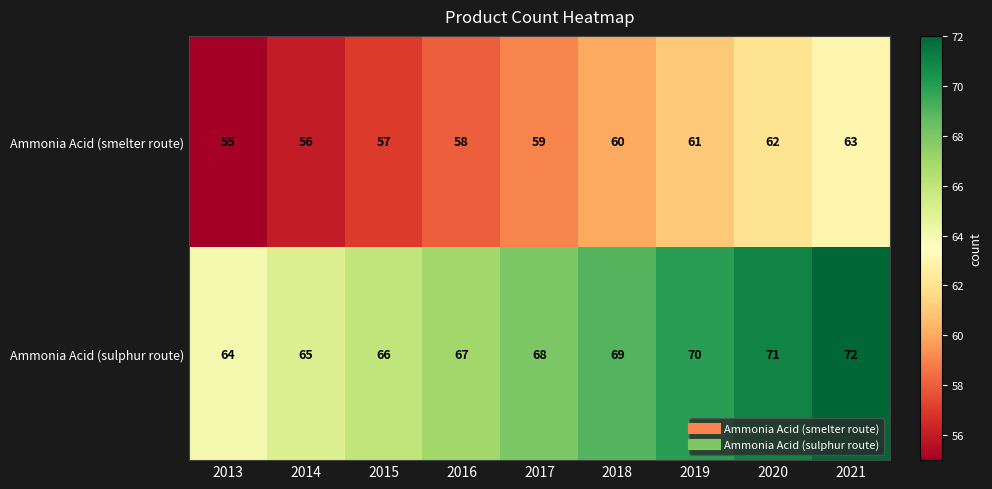

Reading right to left, list all the values displayed in this chart.

Ammonia Acid (smelter route): 2021=63	2020=62	2019=61	2018=60	2017=59	2016=58	2015=57	2014=56	2013=55
Ammonia Acid (sulphur route): 2021=72	2020=71	2019=70	2018=69	2017=68	2016=67	2015=66	2014=65	2013=64